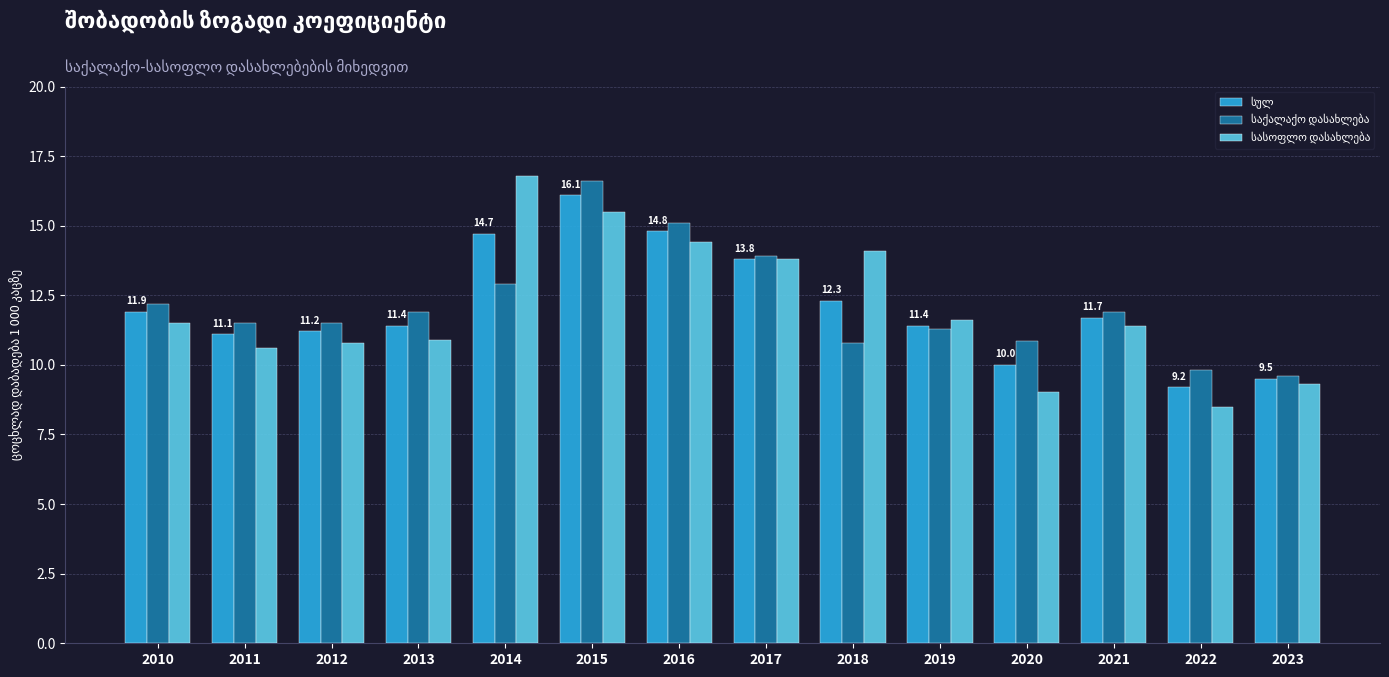

What is the spread (max minus min) of values at 2015?

1.1